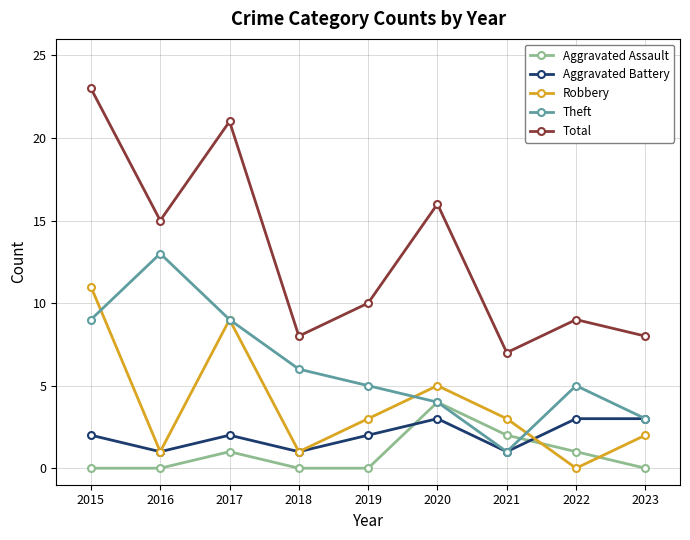

What are all the series names shown in the legend?

Aggravated Assault, Aggravated Battery, Robbery, Theft, Total